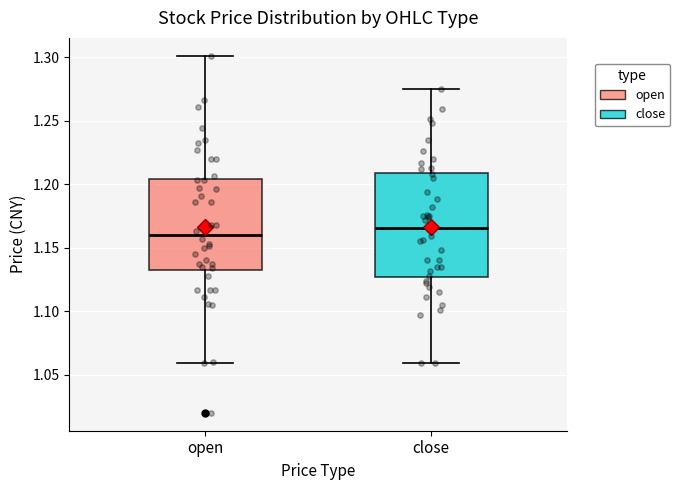

Which box is the tallest, from its lower edge to its upper edge?

close